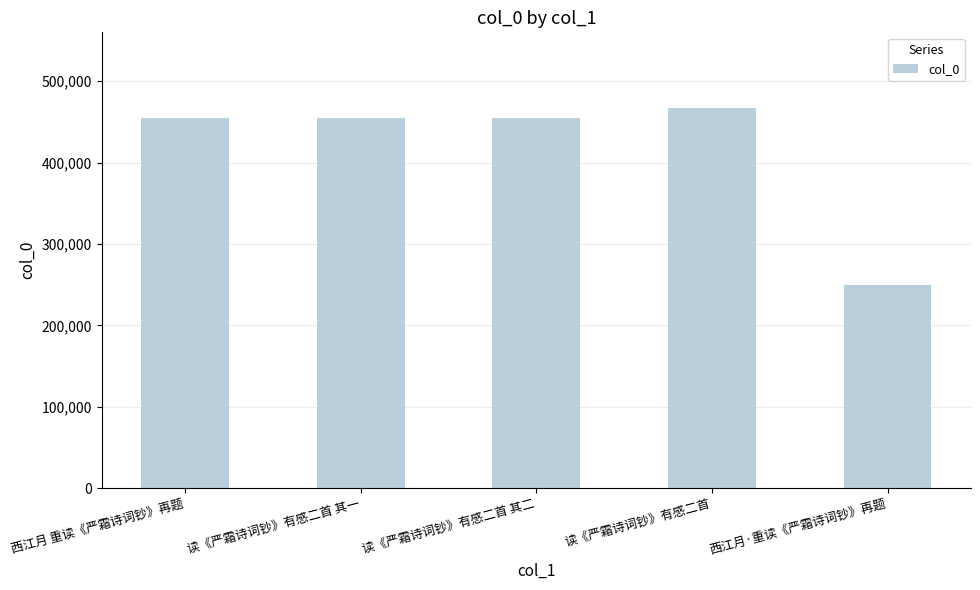

What is the label of the 1st bar from the right?

西江月·重读《严霜诗词钞》再题